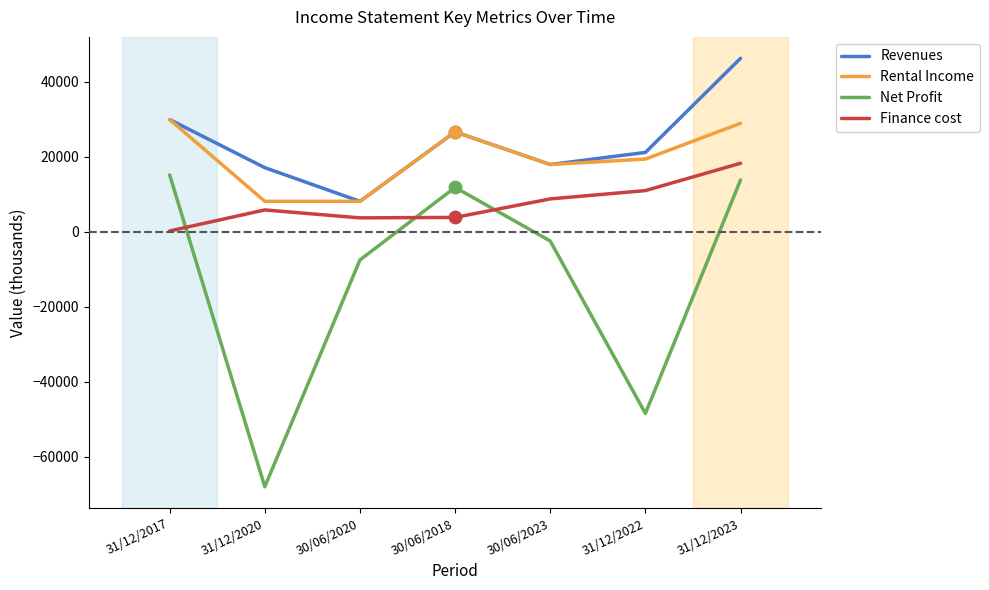

What are all the series names shown in the legend?

Revenues, Rental Income, Net Profit, Finance cost